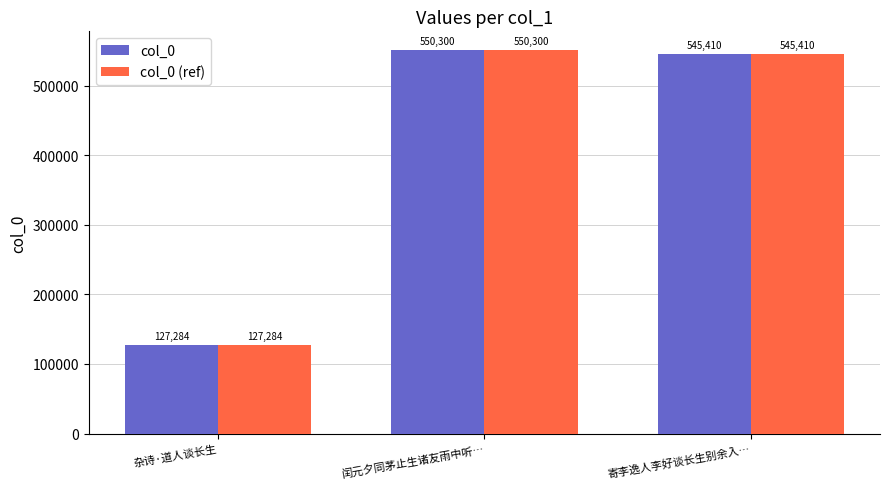

How many bars are there in total?

6